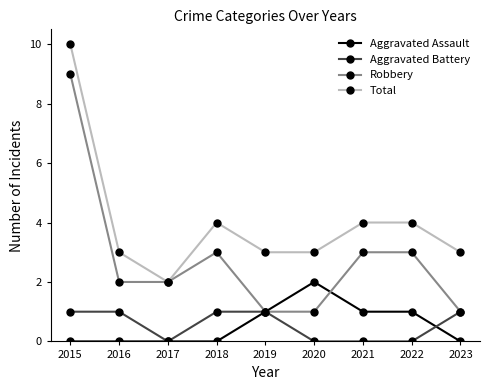

Does the chart display data point markers on the line(s)?

Yes